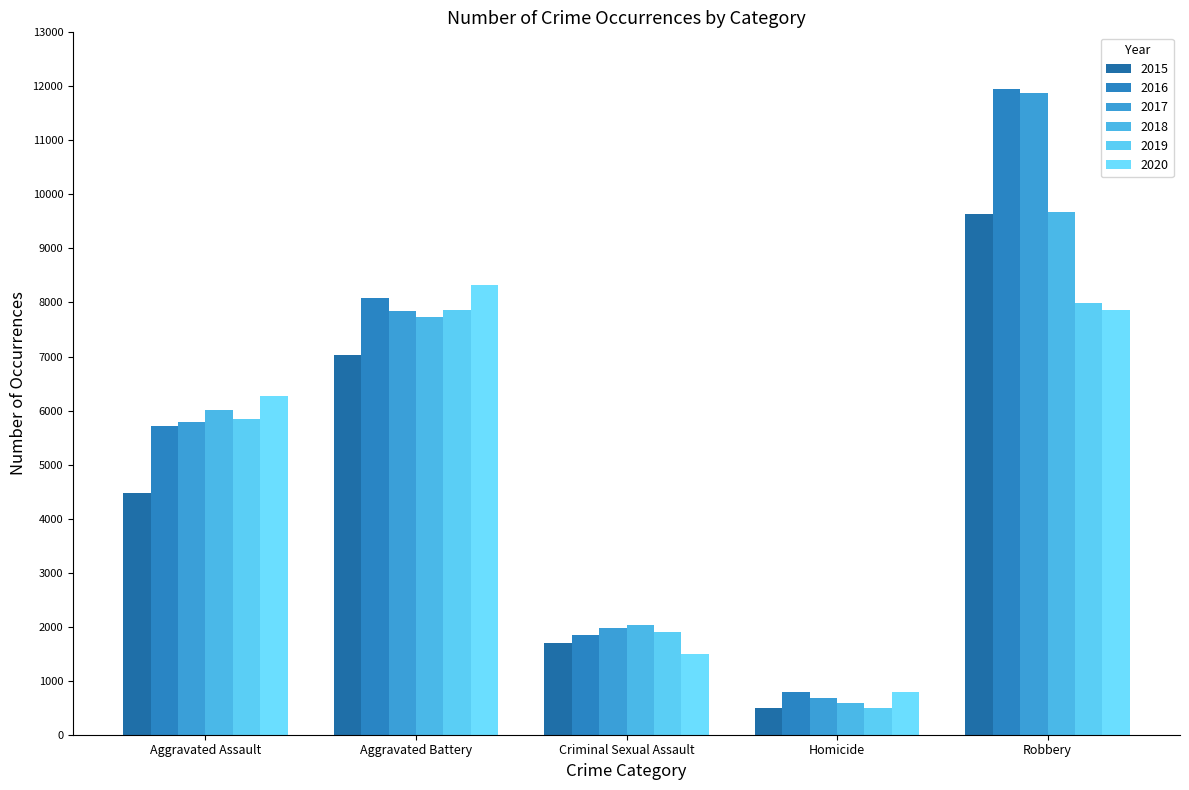

What is the sum of all 2018 values?

26037